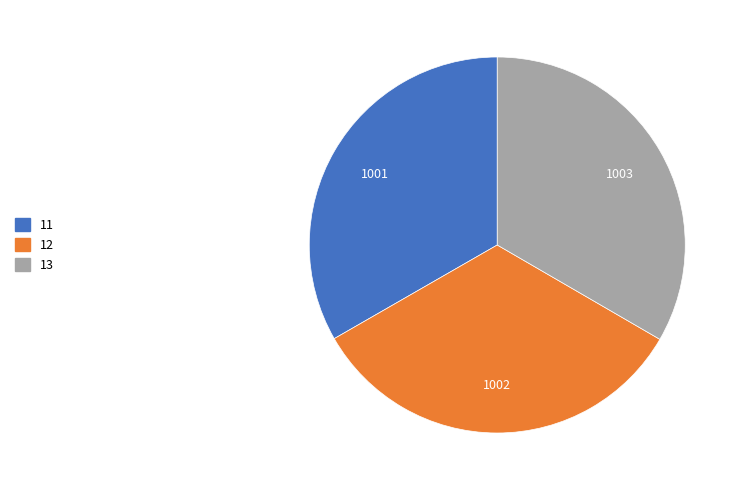

Is there a majority slice in this chart?

No